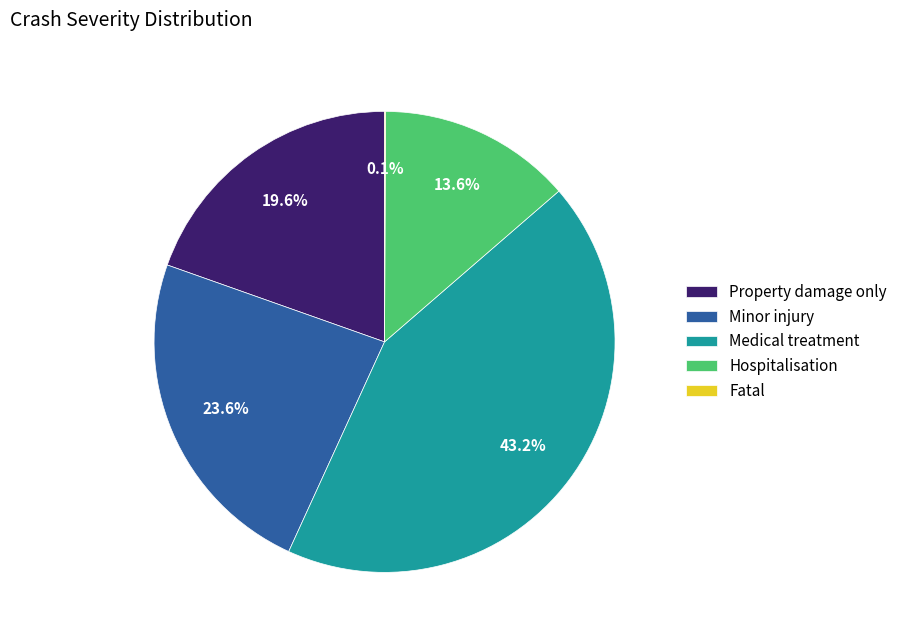

Is the sum of Minor injury and Hospitalisation greater than half?

No